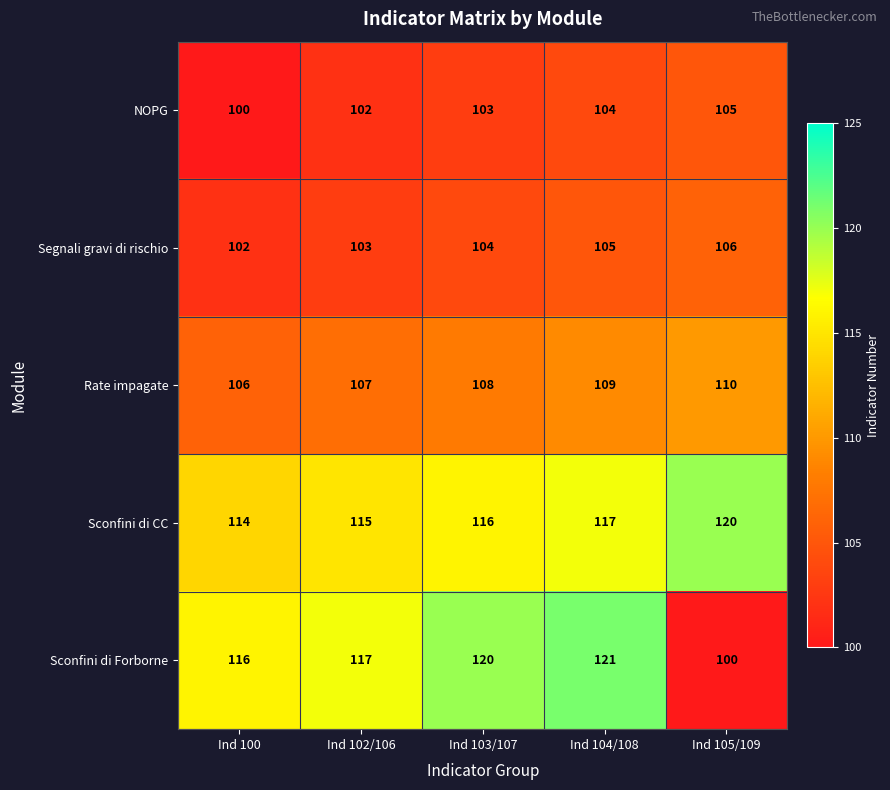

Which series has the widest spread of values?

Sconfini di Forborne